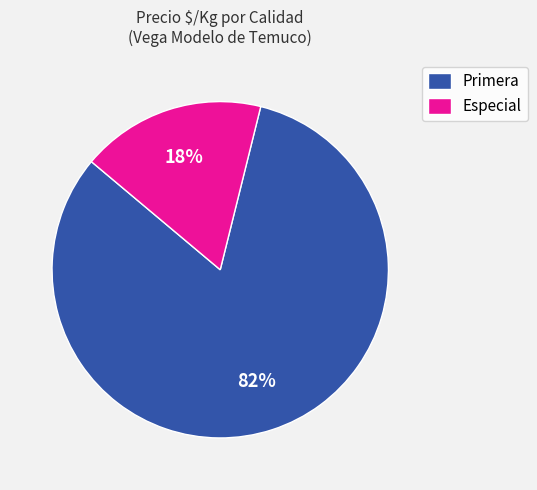

The Primera slice represents 69% of the pie. True or false?

False